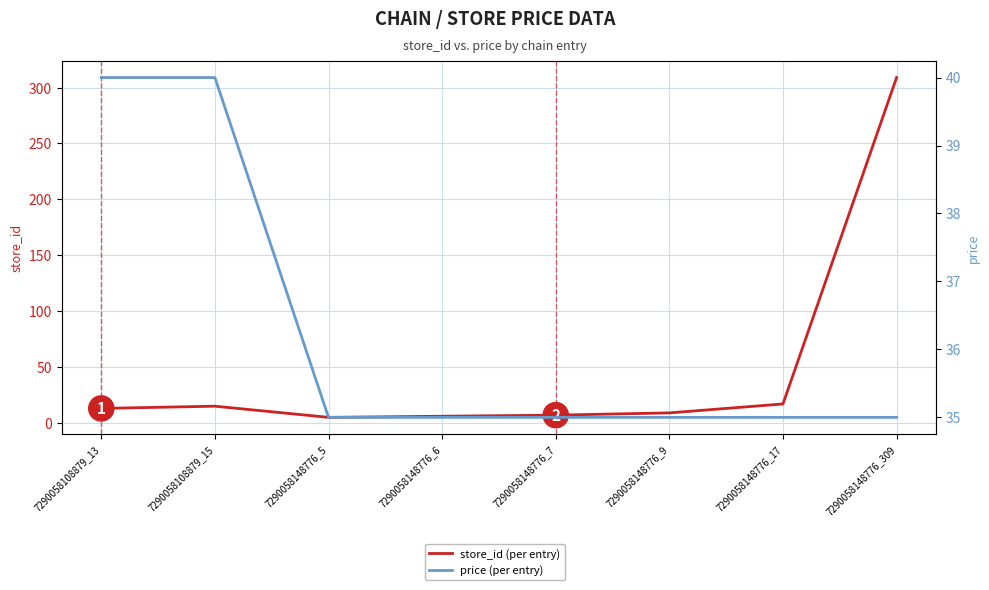

What are all the series names shown in the legend?

store_id, price